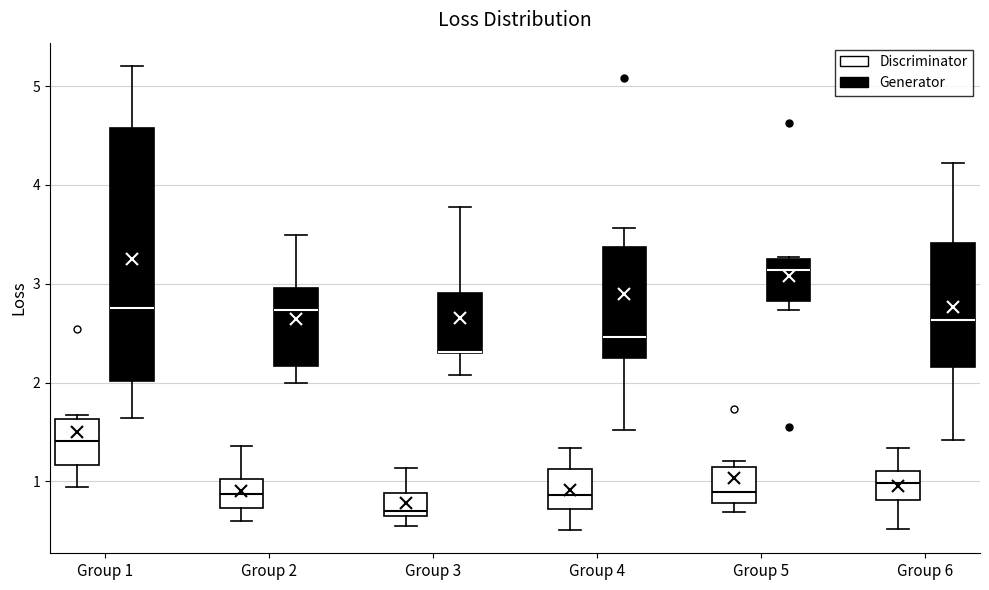

Where does the upper whisker of the box for Group 4 (Generator) end on the y-axis? The values are not printed on the chart, so give them approximately, as read against the axis.

3.6